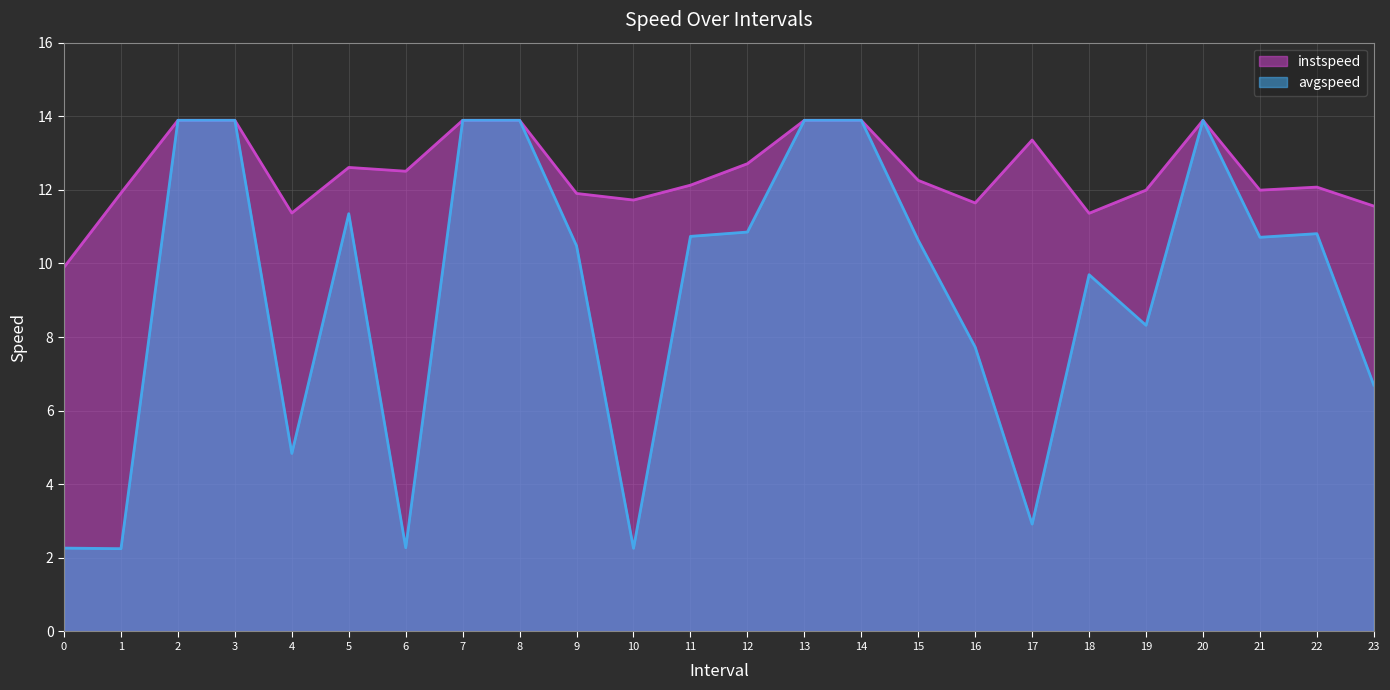

What is the value of the instspeed point at the 21st from the left?

13.9